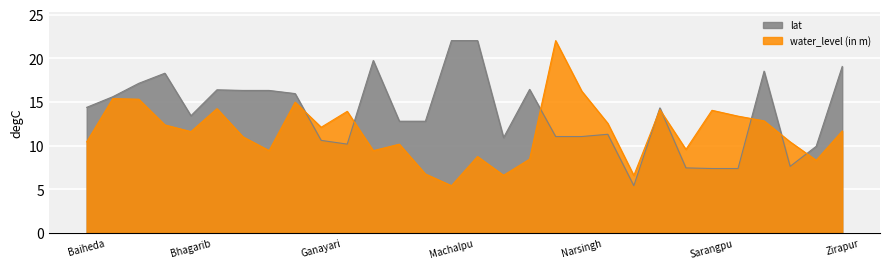

Count the number of data series in this chart.

2